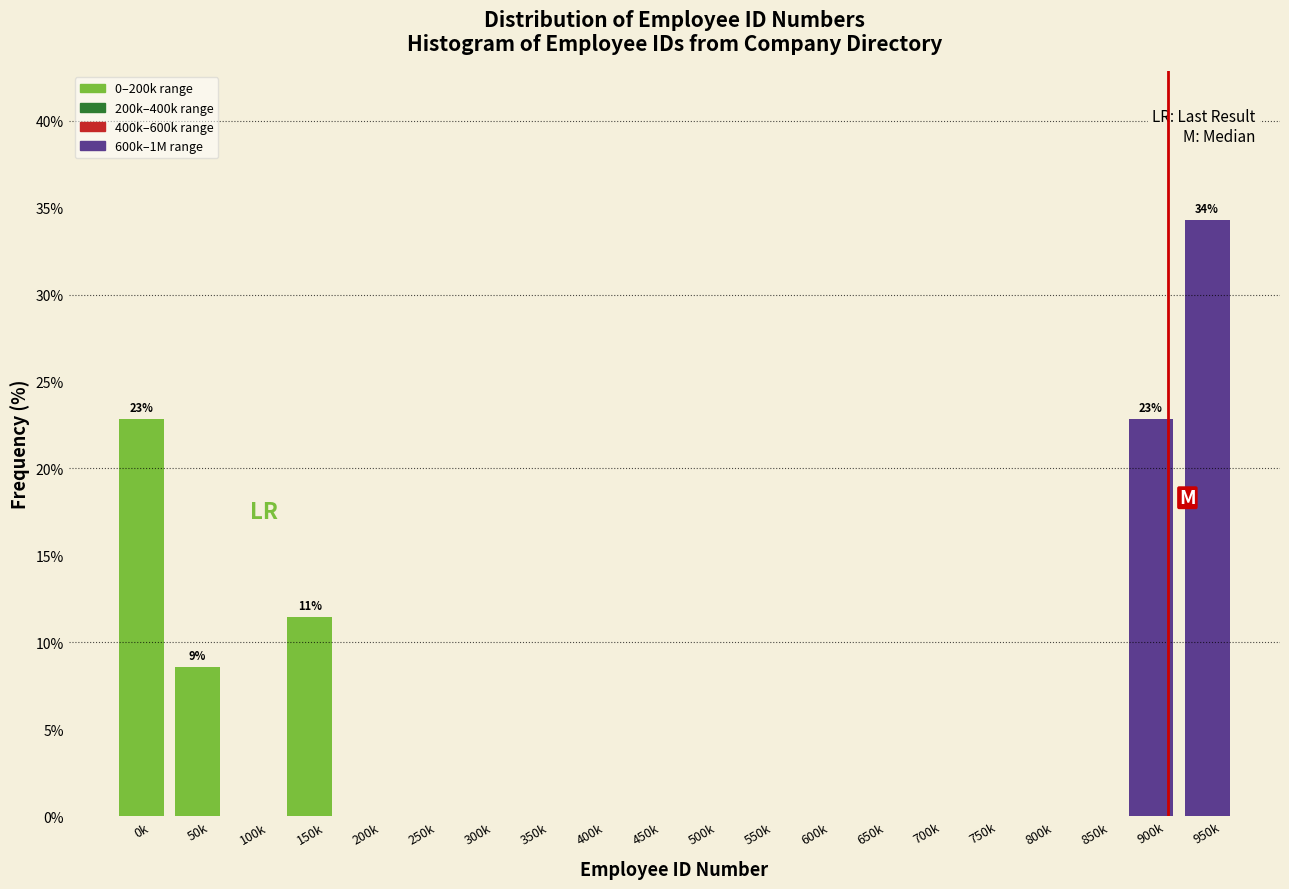

Reading left to right, transcribe all the data shown in this chart.

0k=22.9	50k=8.6	100k=0.0	150k=11.4	200k=0.0	250k=0.0	300k=0.0	350k=0.0	400k=0.0	450k=0.0	500k=0.0	550k=0.0	600k=0.0	650k=0.0	700k=0.0	750k=0.0	800k=0.0	850k=0.0	900k=22.9	950k=34.3